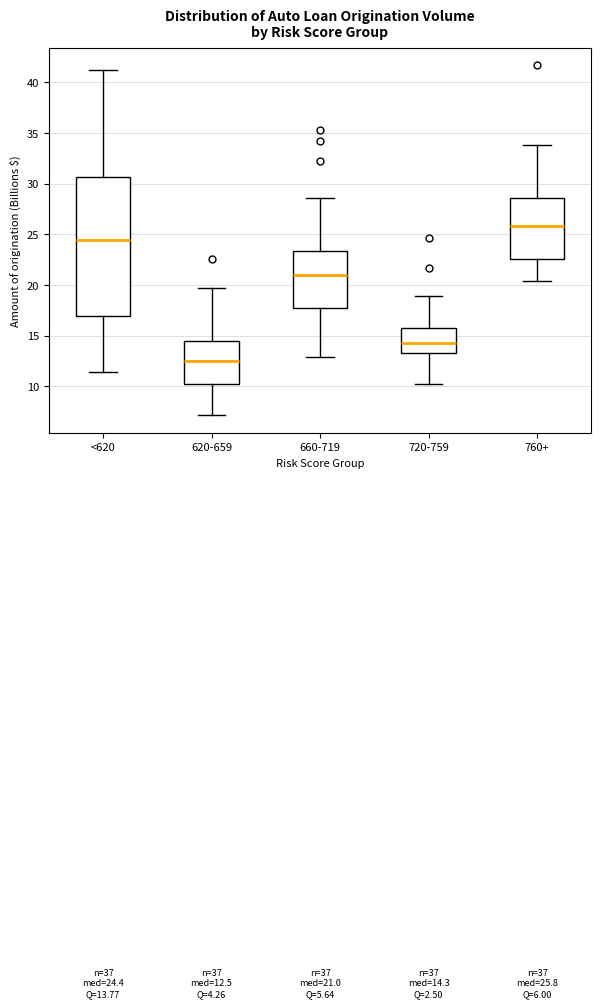

Which box has the highest median line?

760+